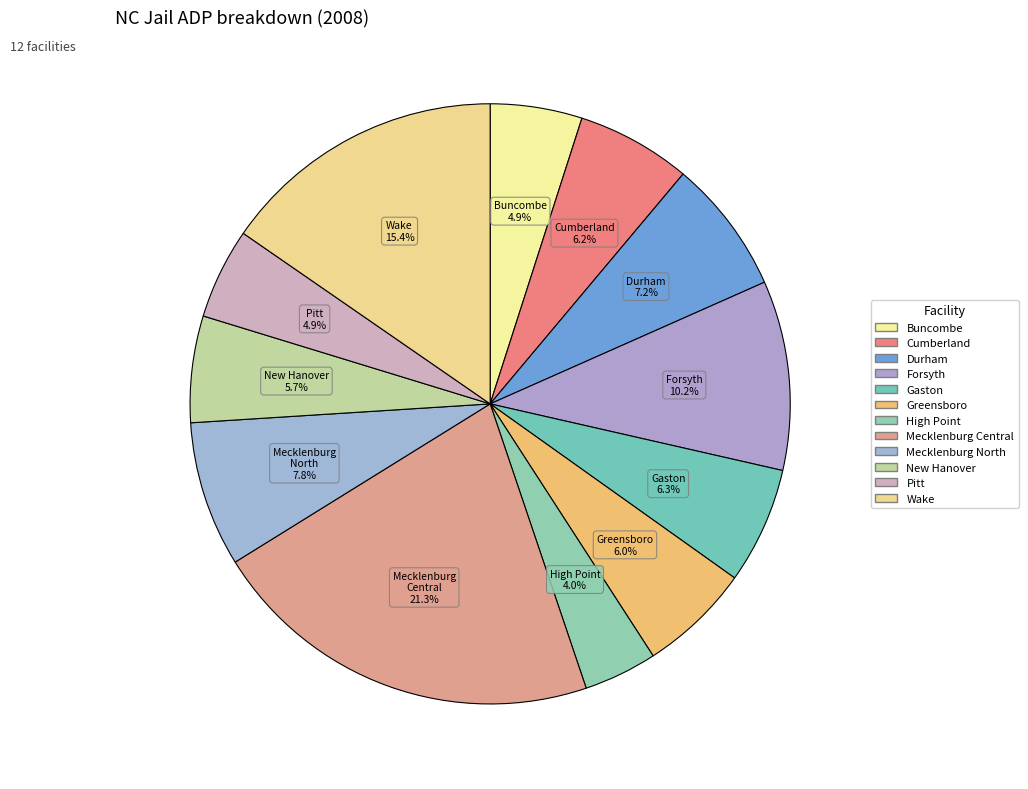

Count the number of slices in the pie.

12